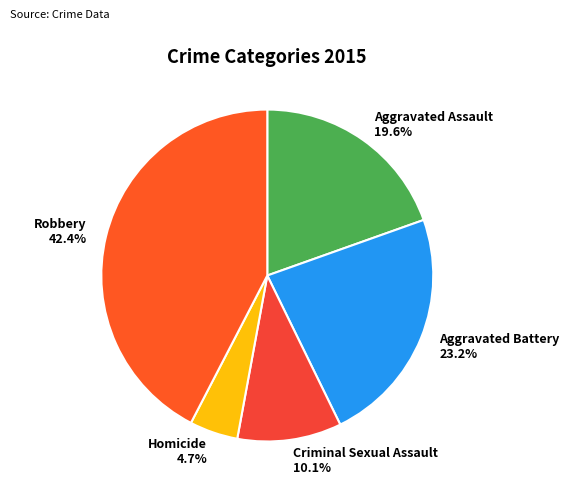

The Robbery slice represents 42% of the pie. True or false?

True